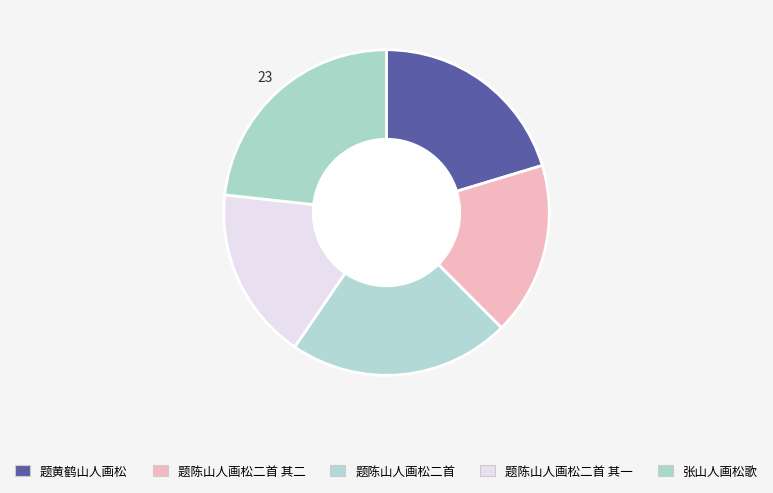

Rank the categories by value from lowest to highest.

题陈山人画松二首 其一, 题陈山人画松二首 其二, 题黄鹤山人画松, 题陈山人画松二首, 张山人画松歌